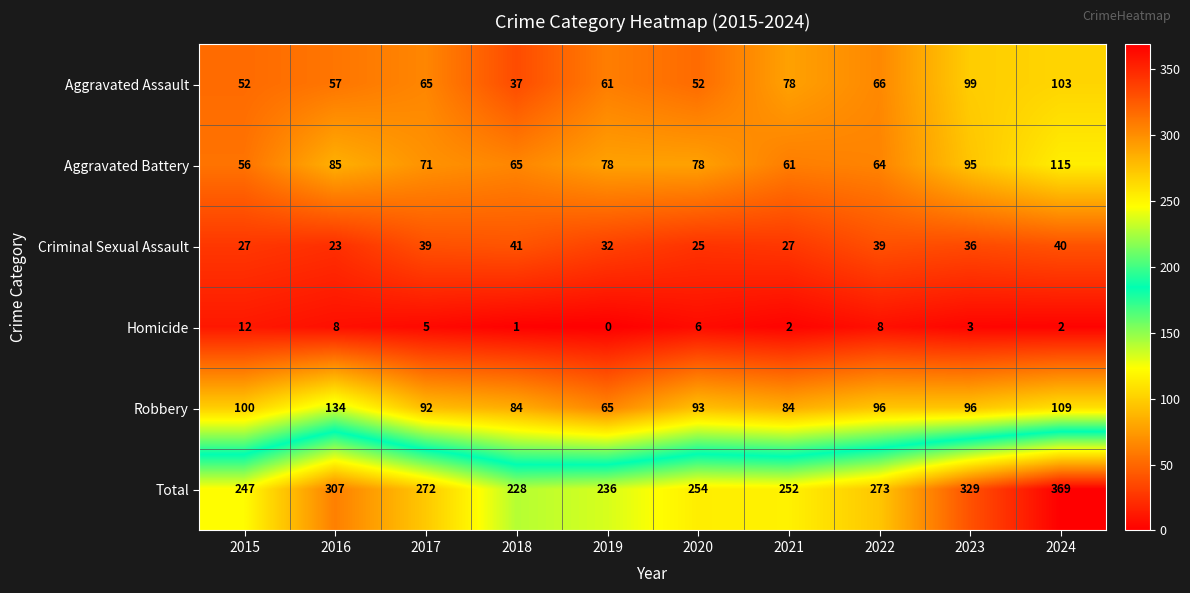

Which series has the largest range (max minus min)?

Total